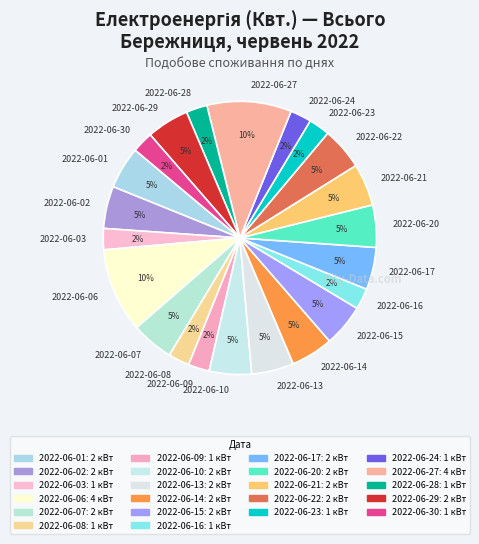

Between 2022-06-06 and 2022-06-24, which is larger?

2022-06-06